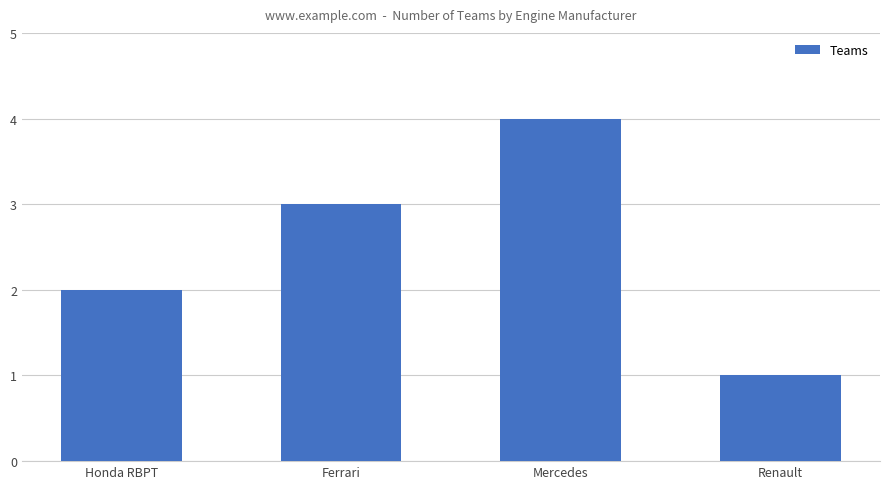

What is the label of the 1st bar from the left?

Honda RBPT